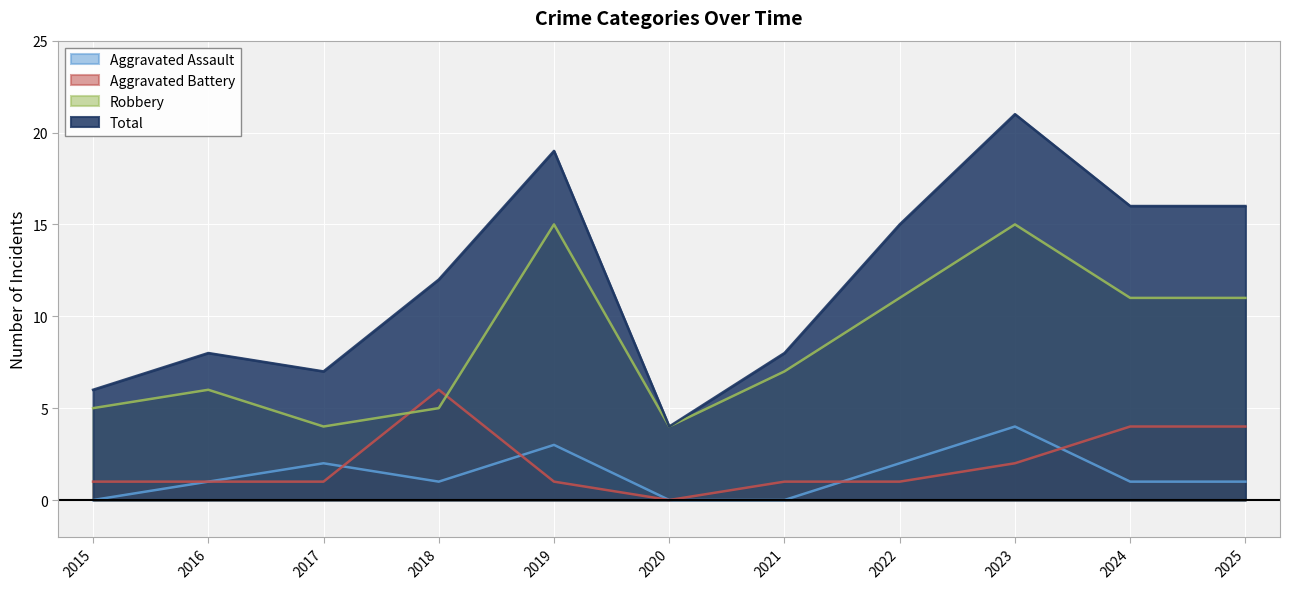

Which label corresponds to the largest value in the chart?

2023